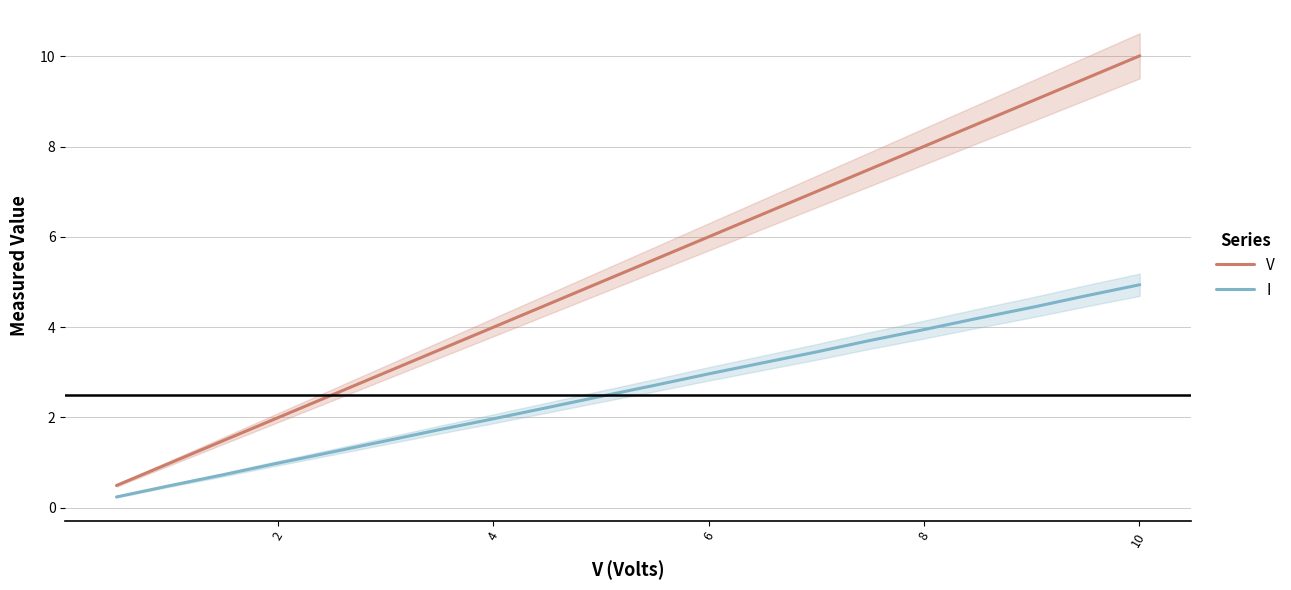

What is the average value of the V series?

5.2